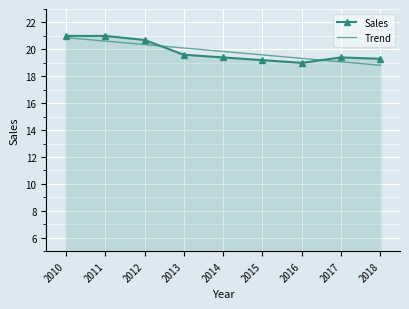

Which series changed the most between 2012 and 2015?

Sales